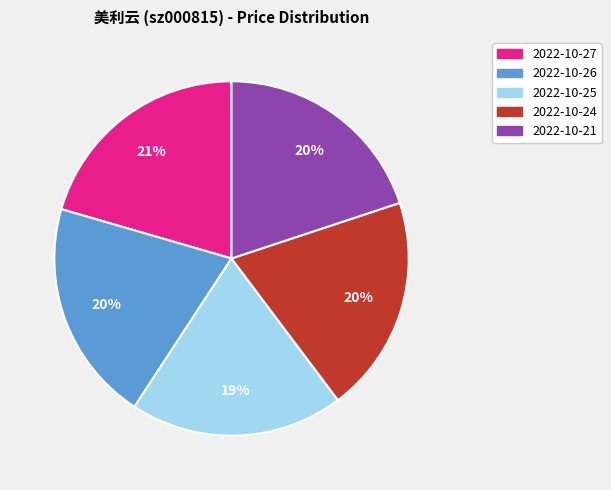

How many segments does this pie chart have?

5